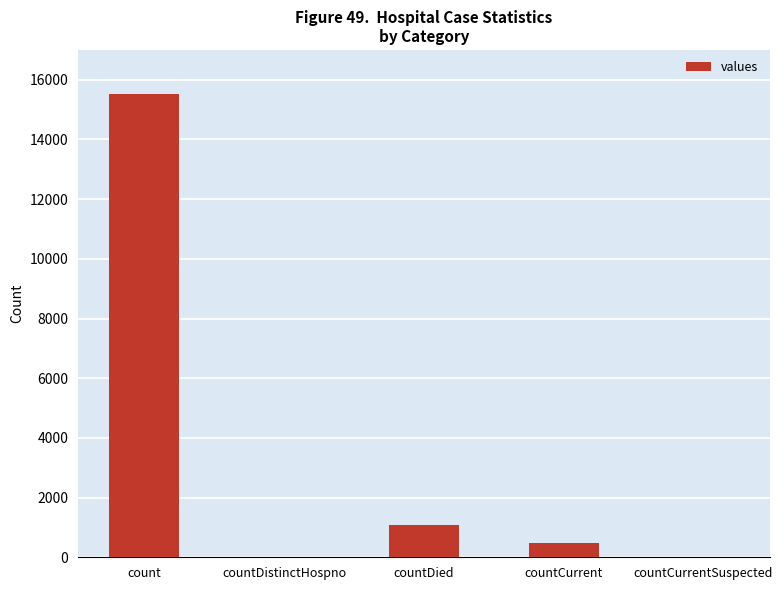

At which category does the chart reach its peak across all series?

count